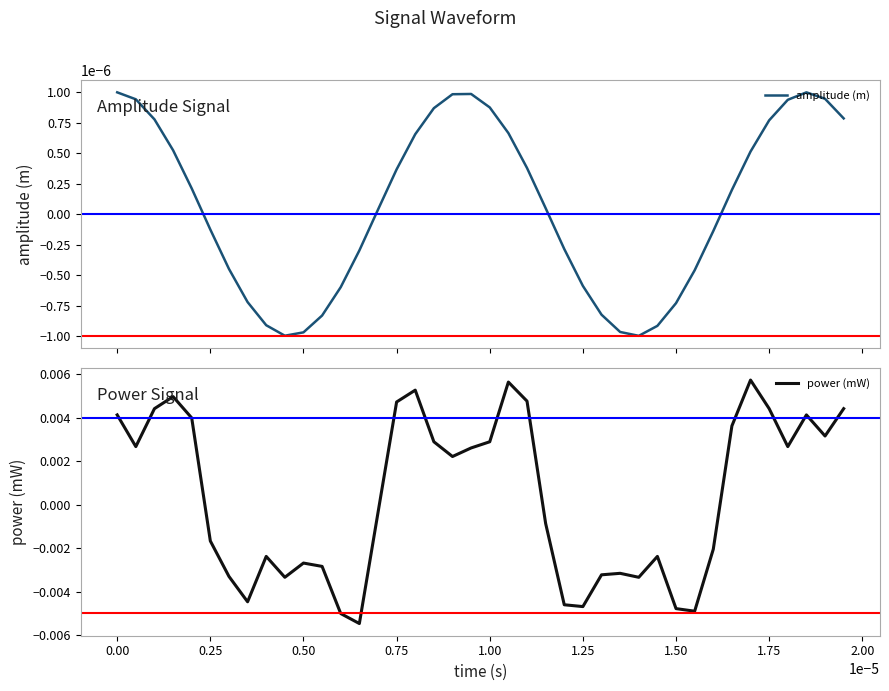

How many categories are shown in the chart?

40